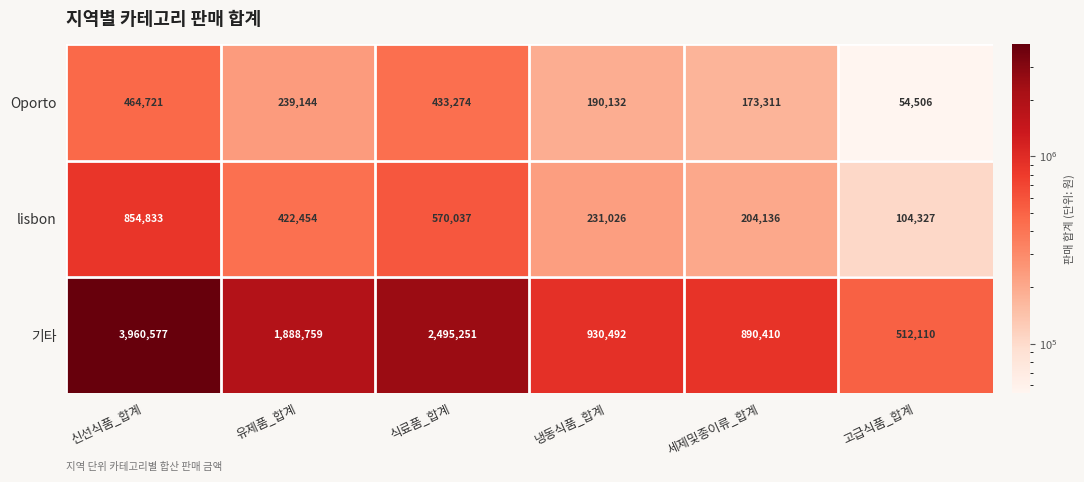

Which category has the highest value in the lisbon series?

신선식품_합계